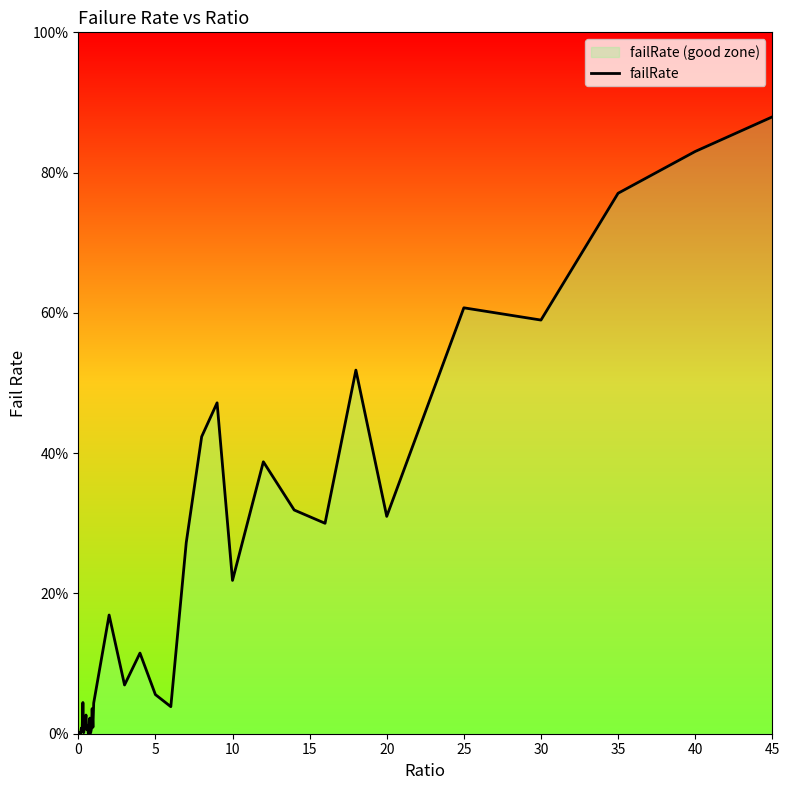

How many interior local peaks (higher than both neighbors) does the data have?

13